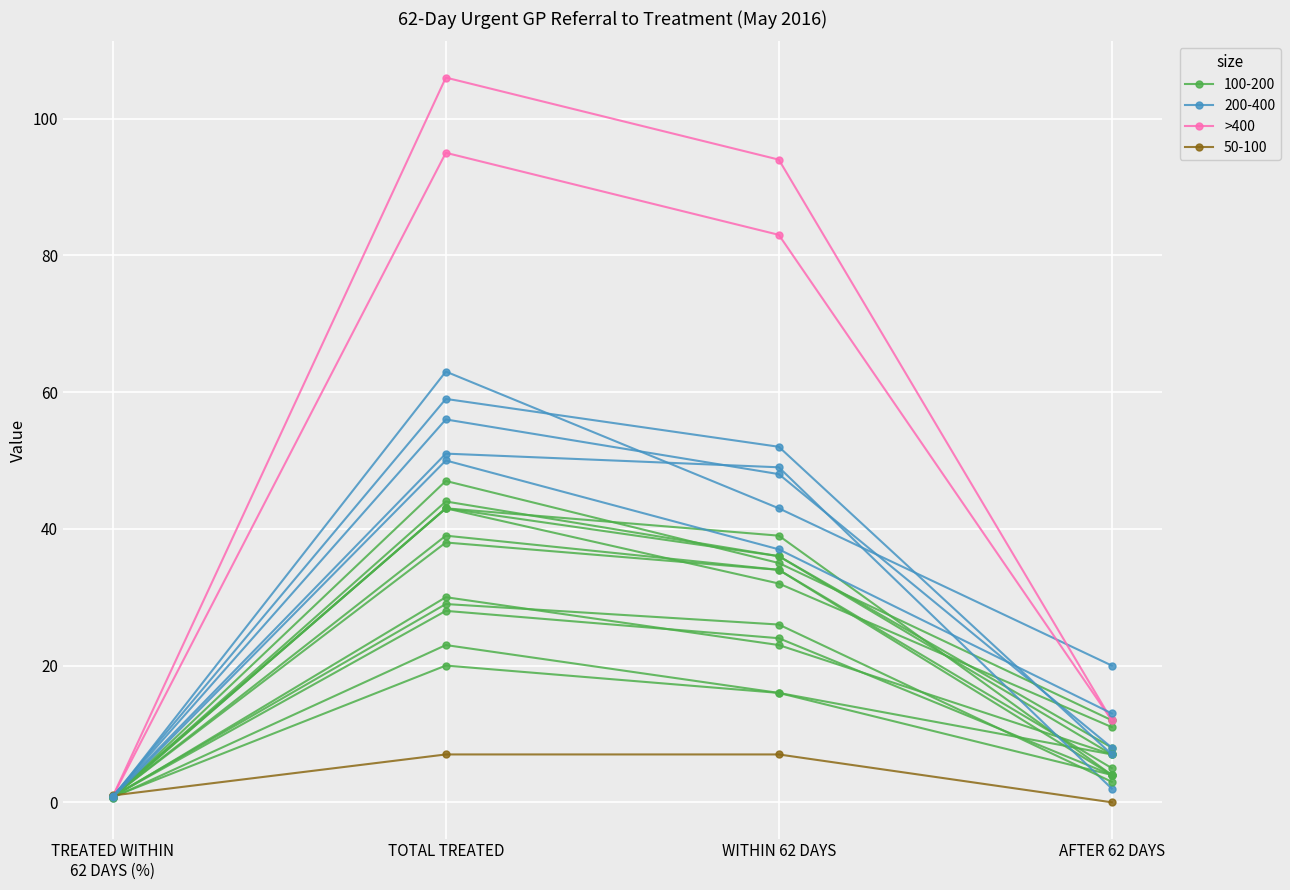

Rank the categories by value from lowest to highest.

TREATED WITHIN
62 DAYS (%), AFTER 62 DAYS, WITHIN 62 DAYS, TOTAL TREATED